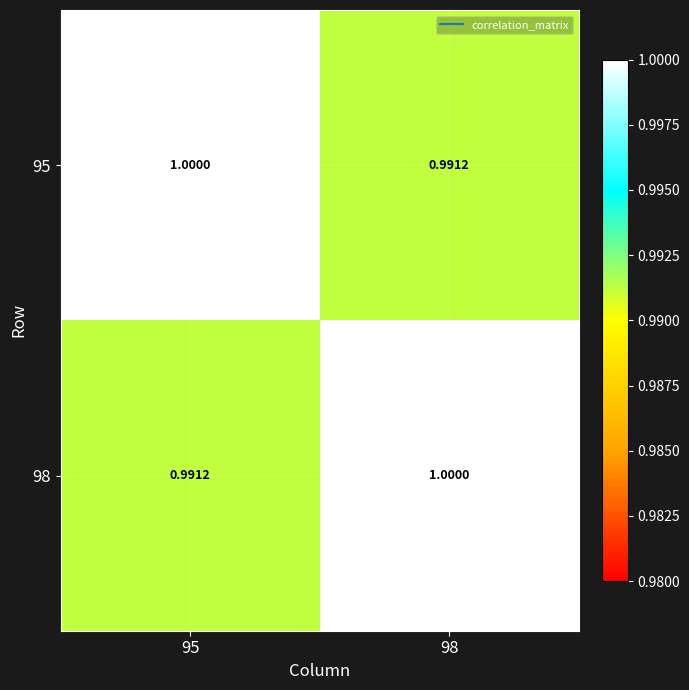

How many series are shown in this chart?

2